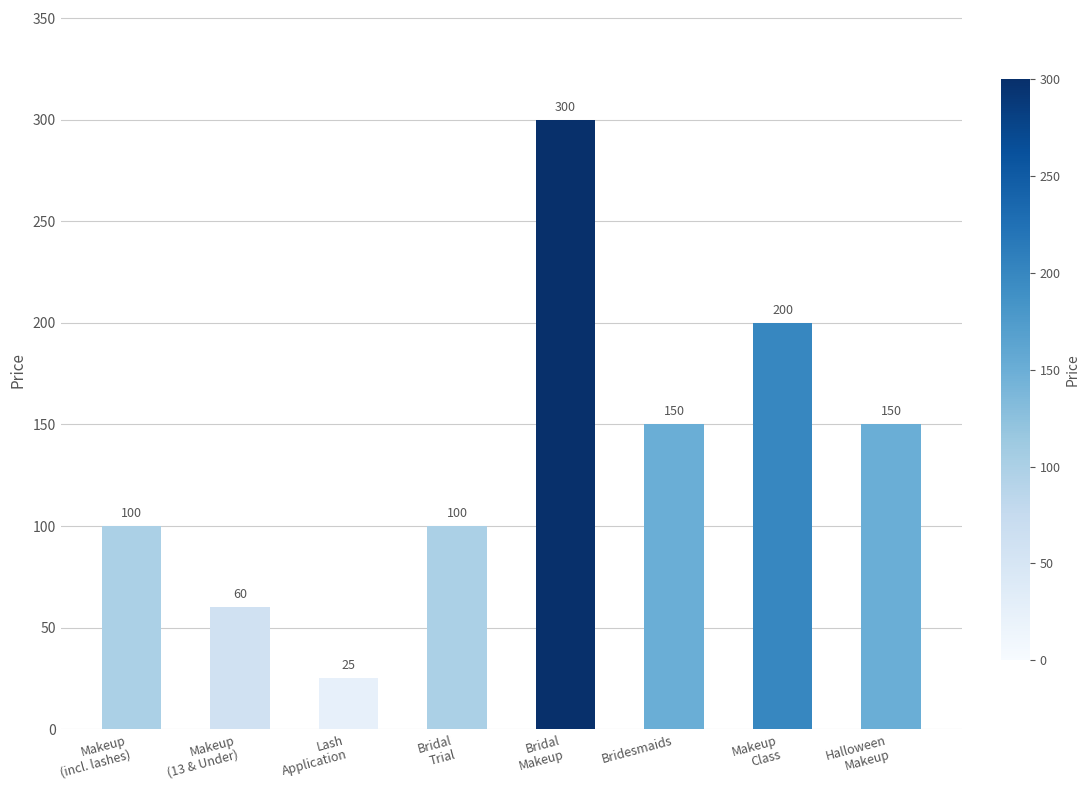

What is the label of the 2nd bar from the left?

Makeup
(13 & Under)